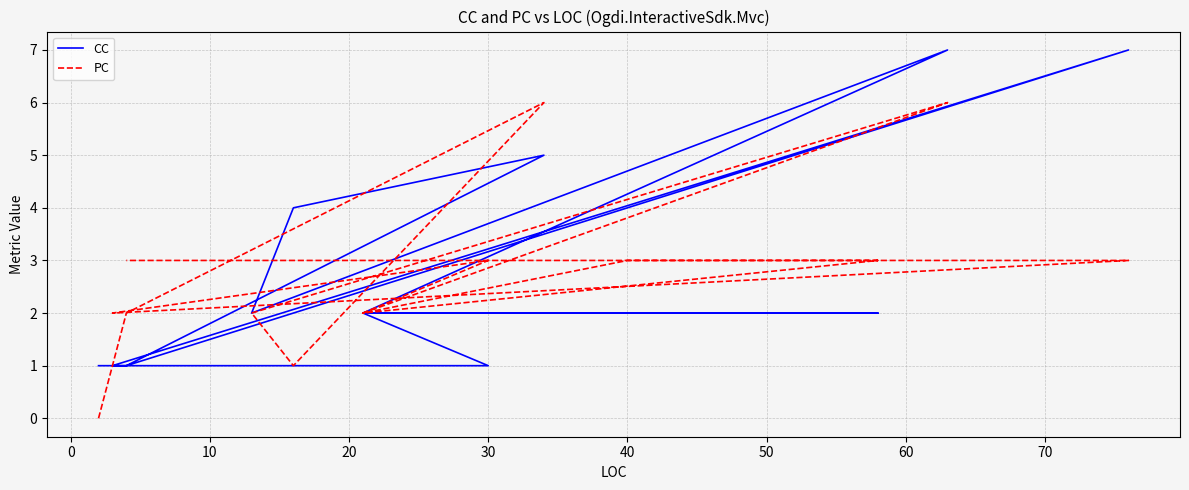

How many intersections are there between CC and PC?

4